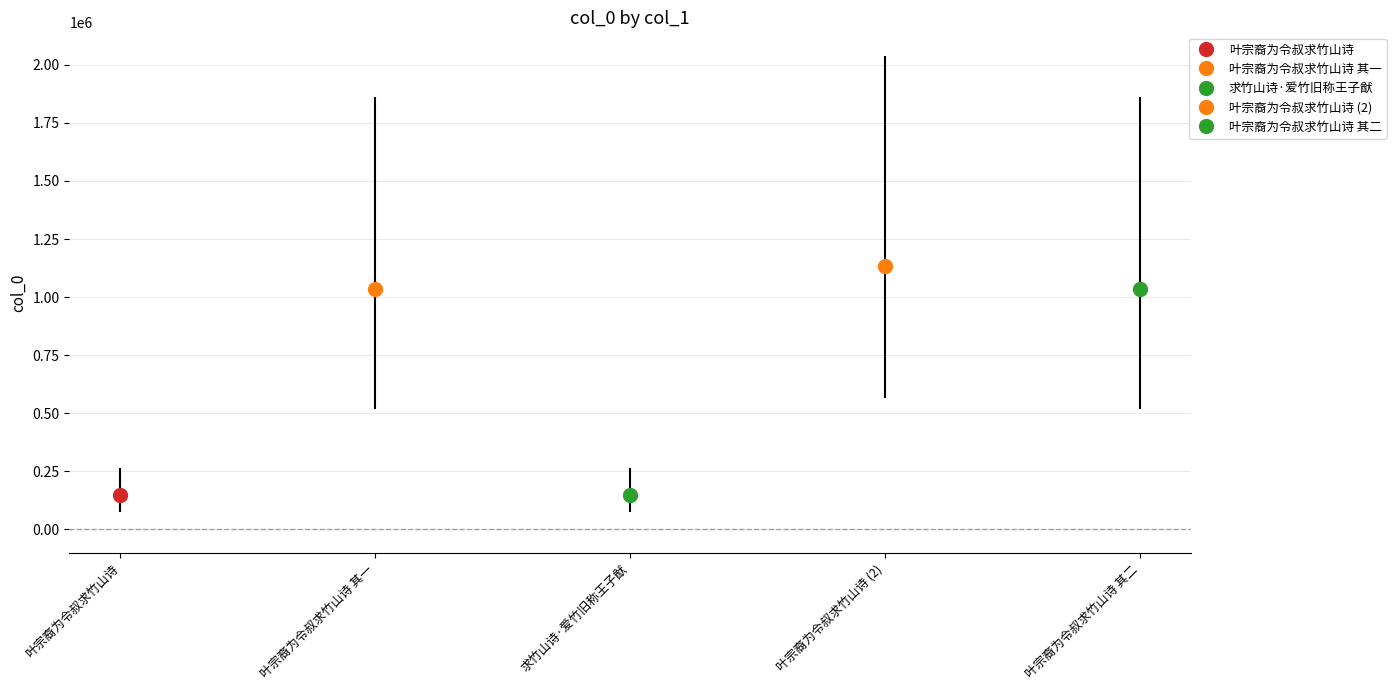

What is the difference between the maximum and second lowest values?

984512